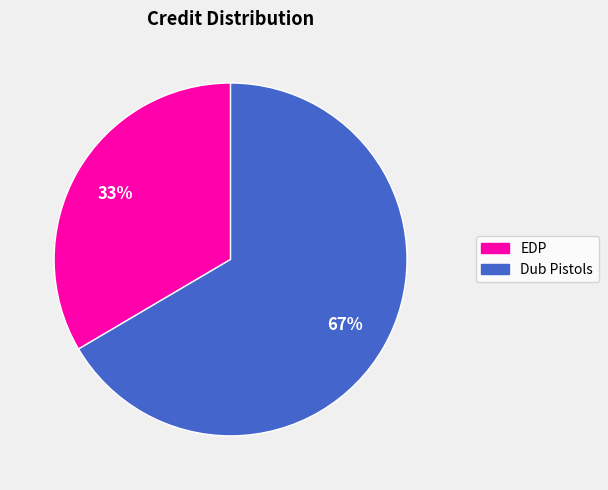

What is the largest slice in the pie chart?

Dub Pistols